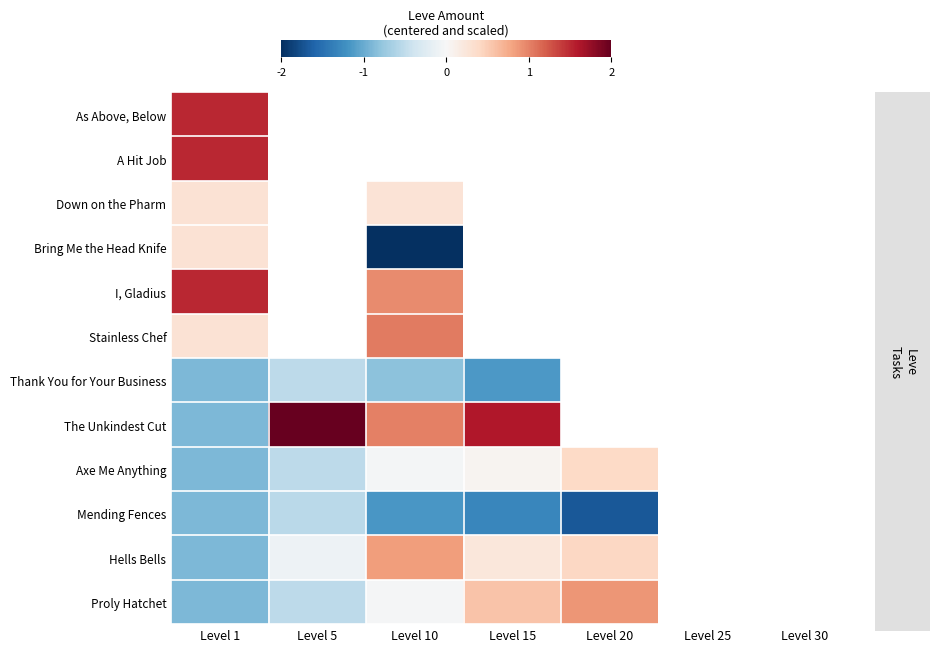

How many data points in Axe Me Anything are above 0?

2